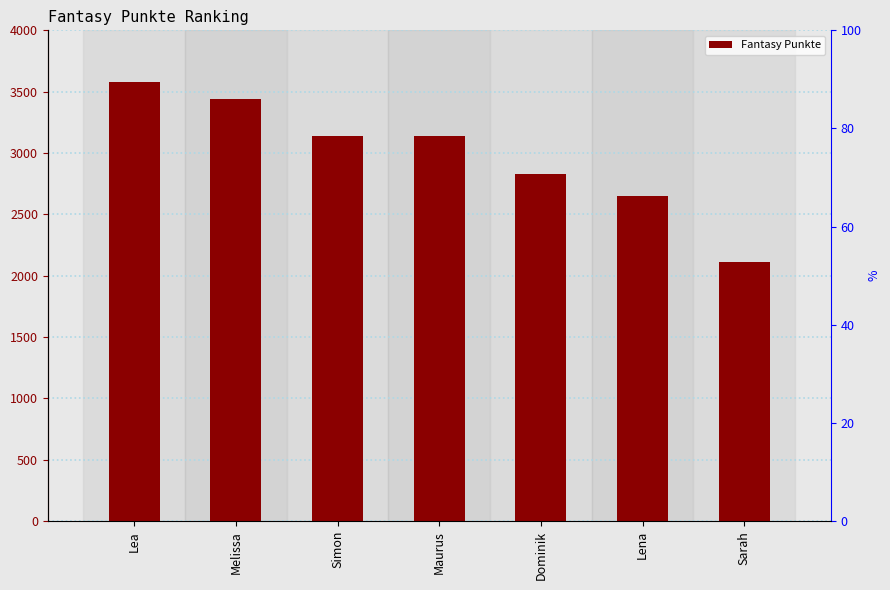

Approximately how many times larger is the value at Simon compared to Dominik?

1.1